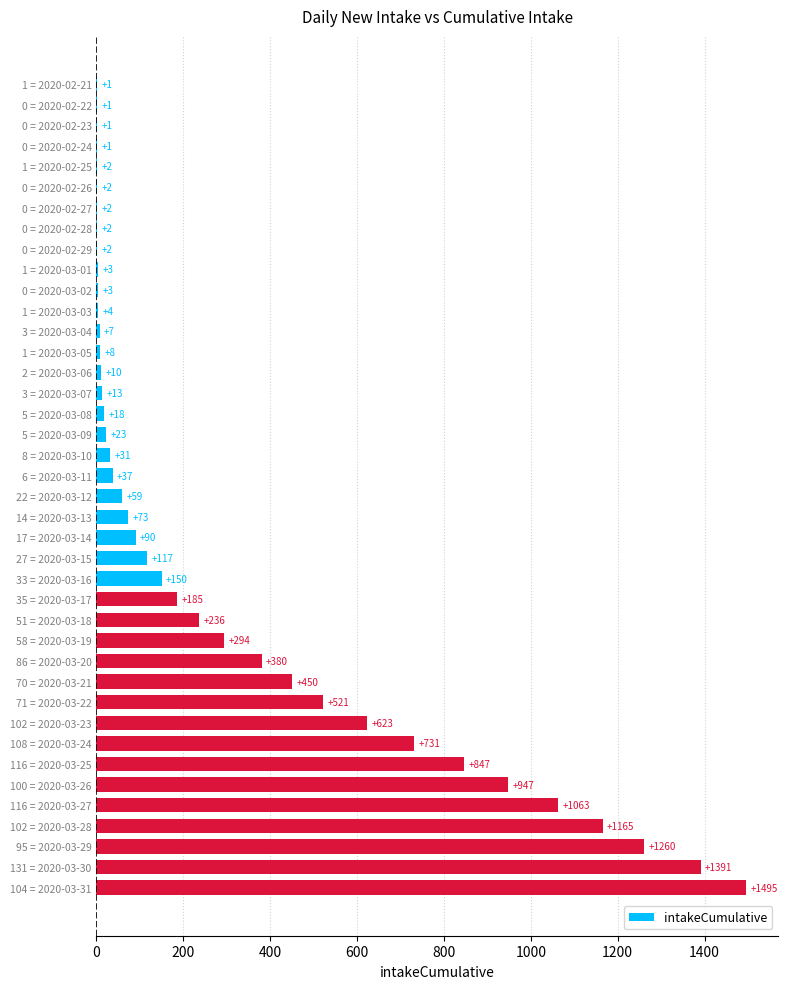

At which label is the value closest to 748?

108 = 2020-03-24